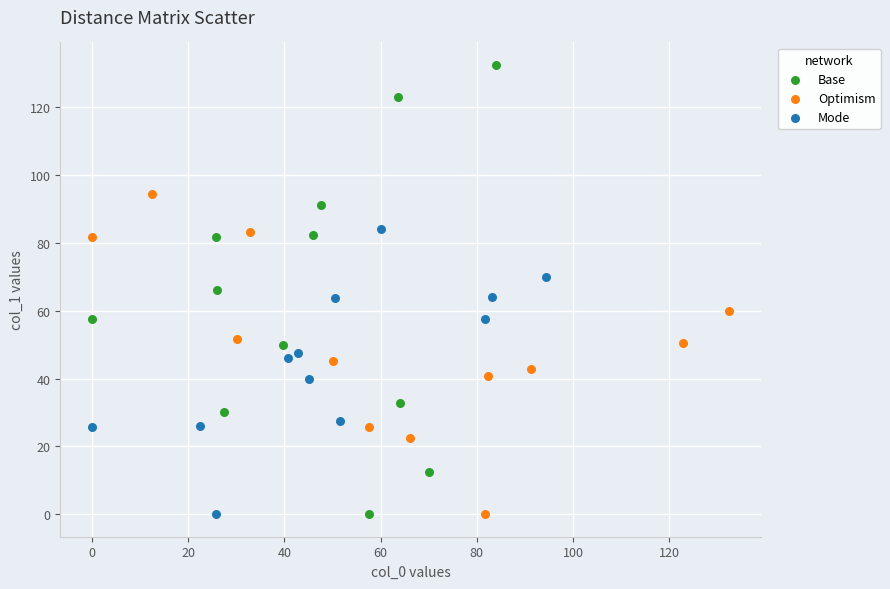

What are all the series names shown in the legend?

Base, Optimism, Mode